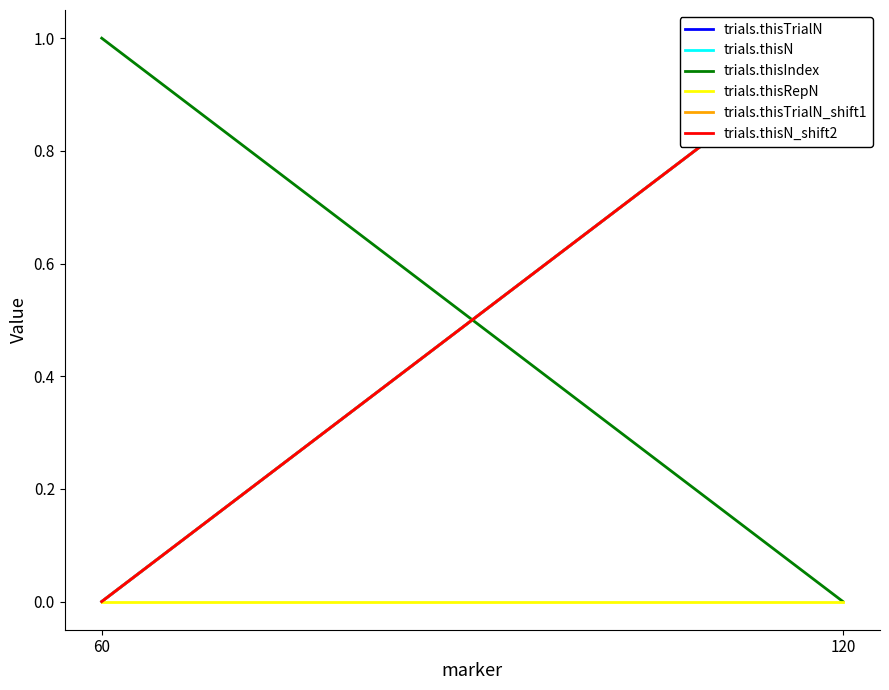

Rank the series at 120 from lowest to highest value.

trials.thisIndex, trials.thisRepN, trials.thisTrialN, trials.thisN, trials.thisTrialN_shift1, trials.thisN_shift2